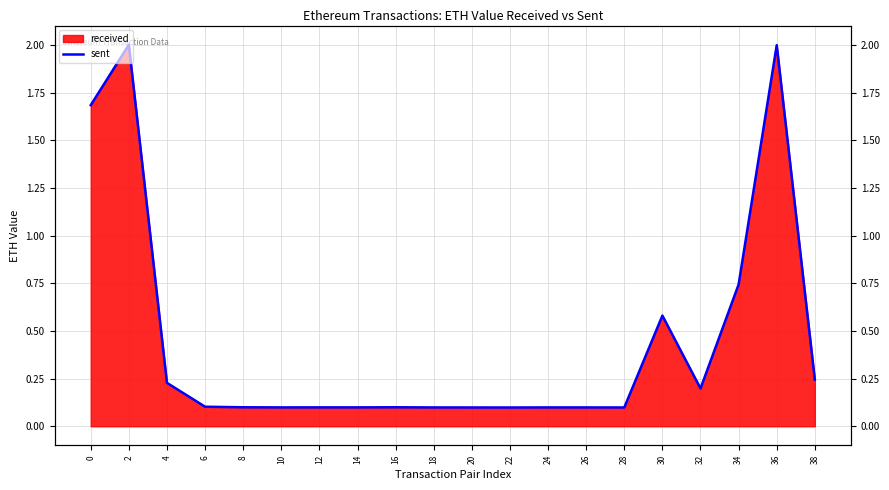

How many lines are shown in the chart?

1